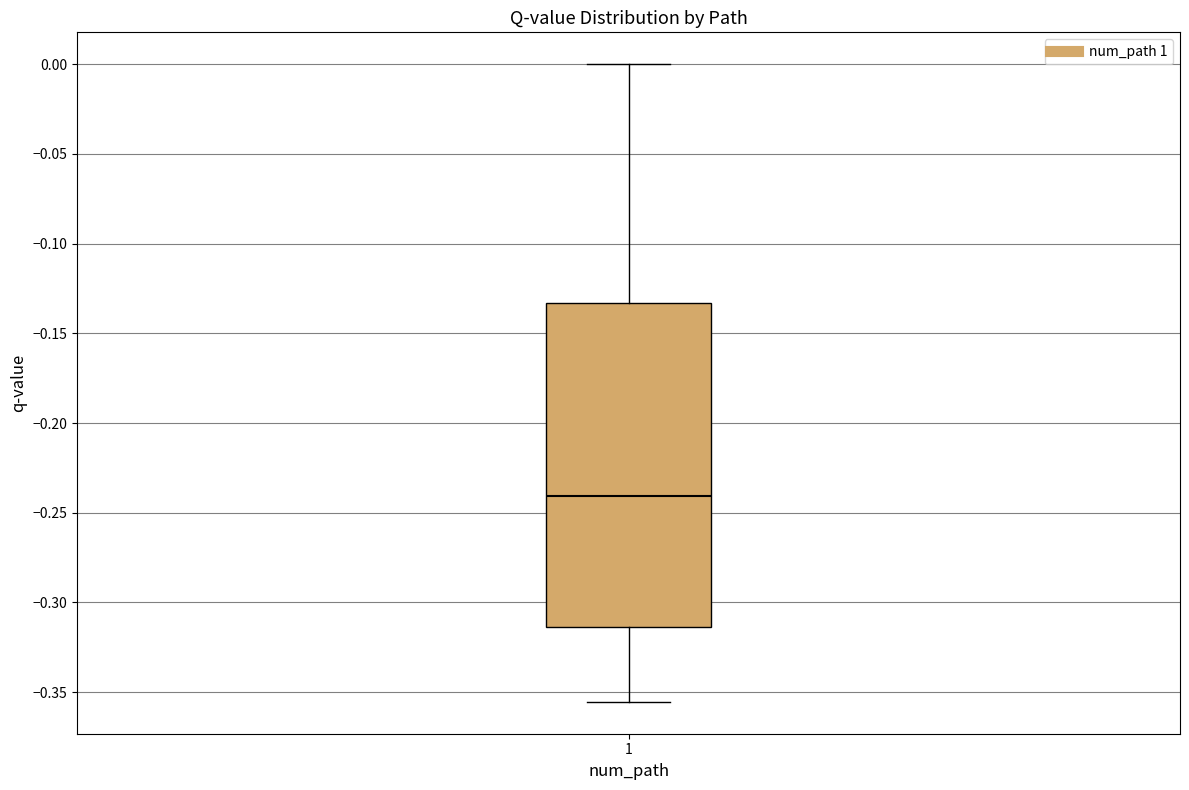

Where does the lower whisker of the box at x = 1 end on the y-axis? The values are not printed on the chart, so give them approximately, as read against the axis.

-0.355